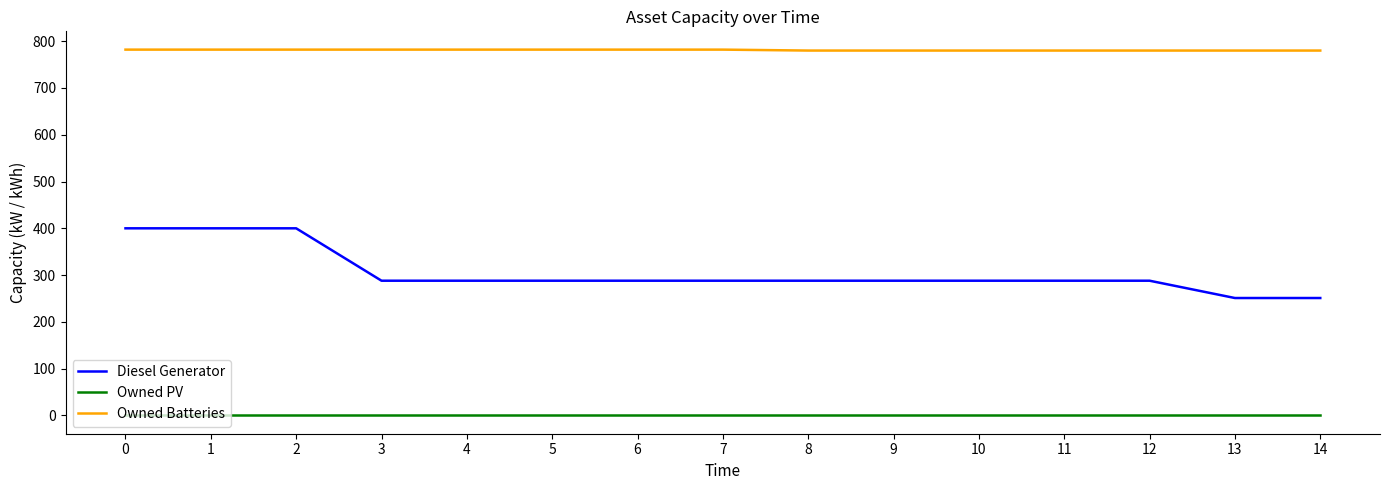

What is the total value across all series at 5?

1070